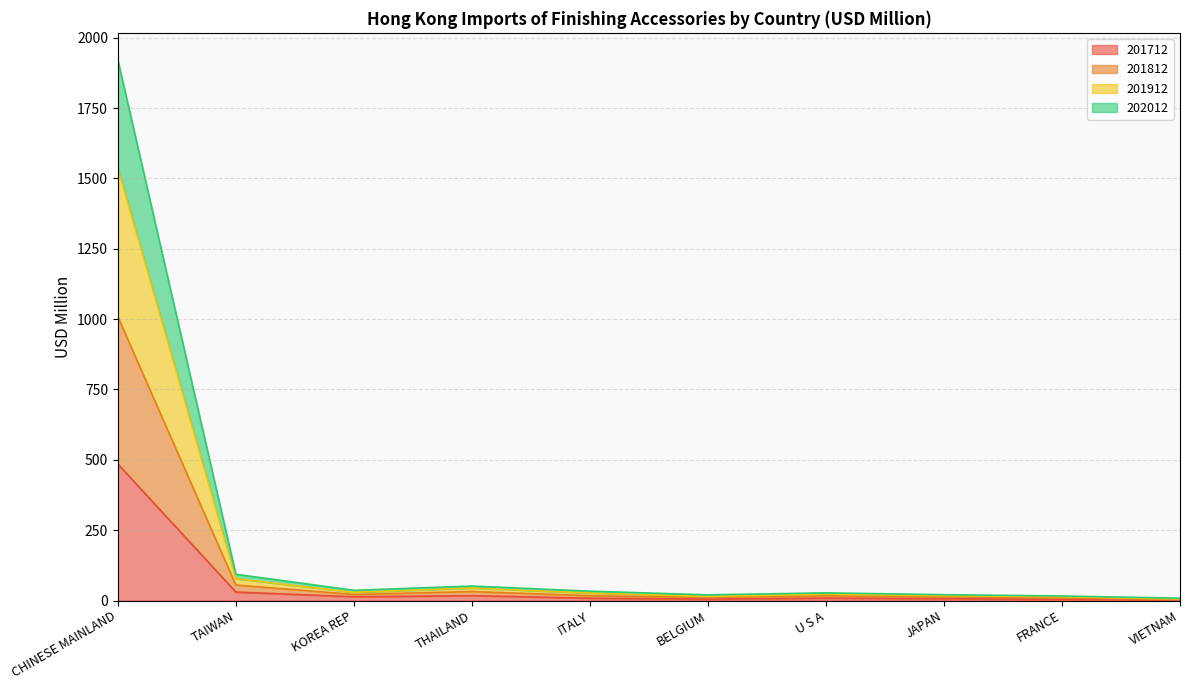

In 201812, how many points are higher than both neighbors (excluding endpoints)?

2